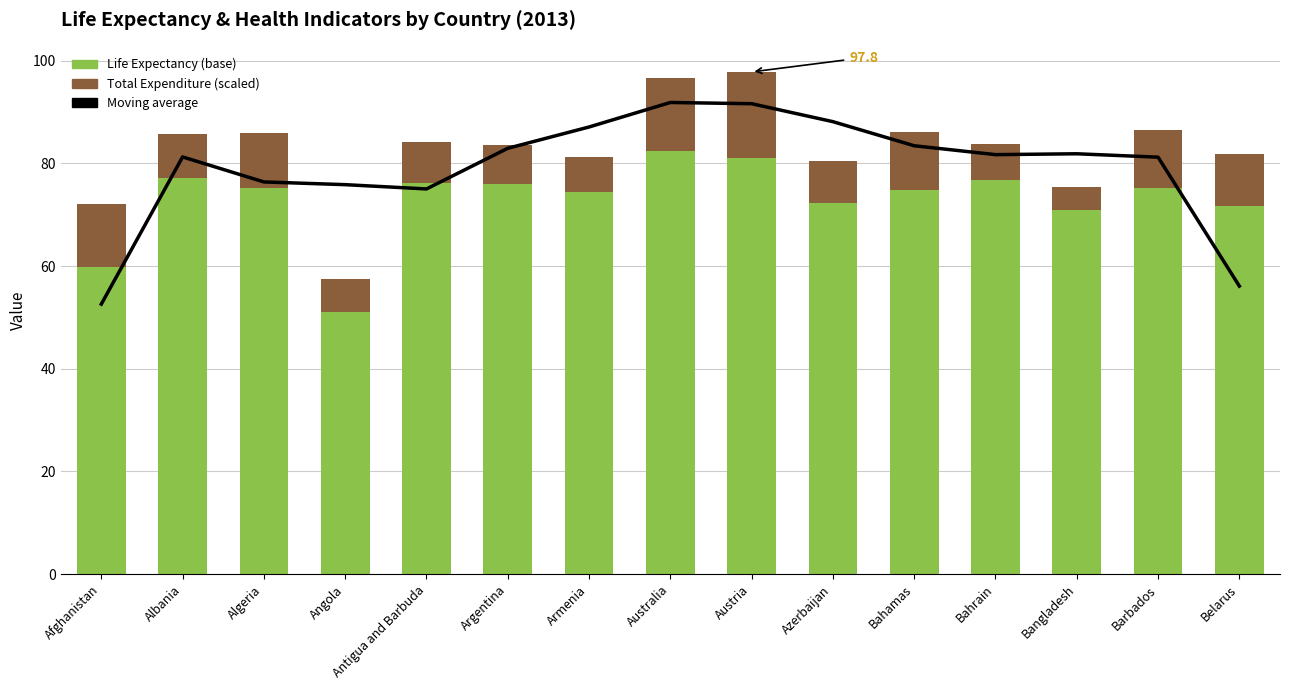

True or false: Moving average has a value of 120.6 at Angola.

False